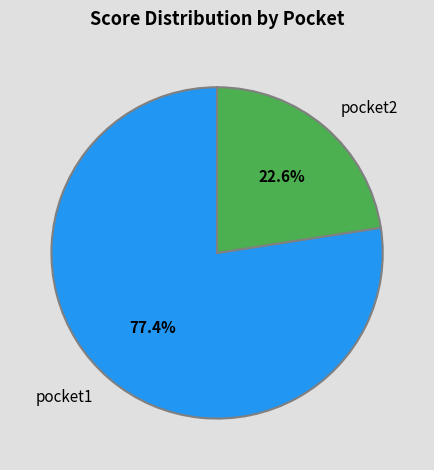

To the nearest percent, what portion does pocket1 represent?

77%